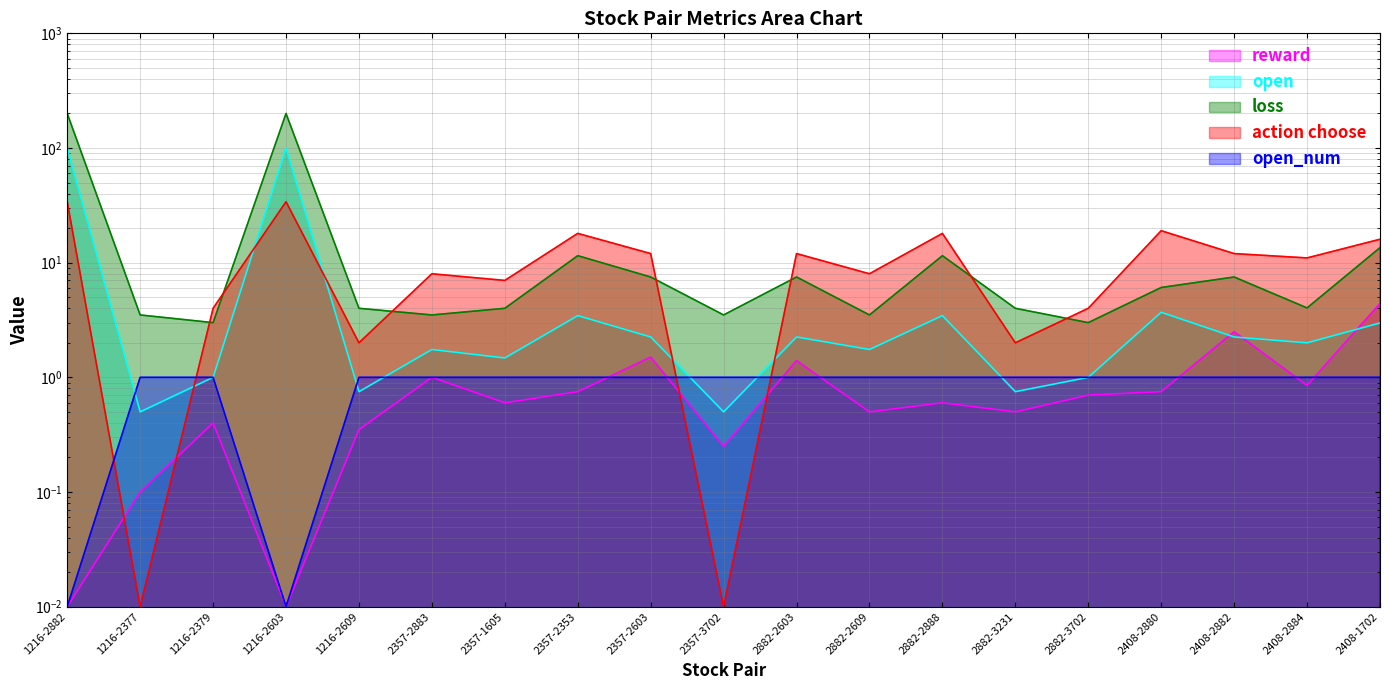

List the series in order of their peak value, lowest first.

open_num, reward, action choose, open, loss